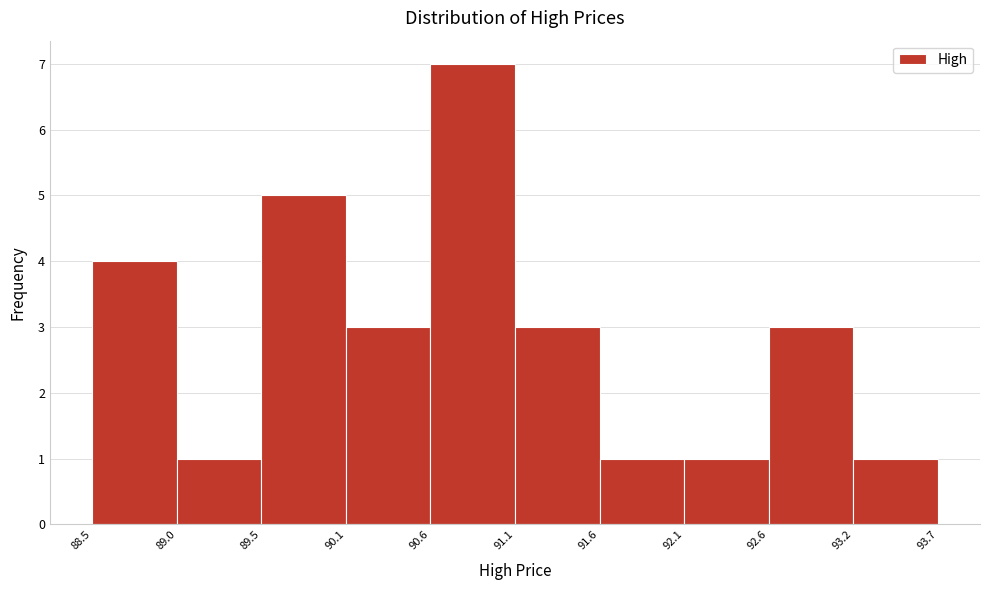

Reading left to right, list every bar in this chart as the range it spans on the x-axis followed by its height. The values are not printed on the chart, so give them approximately, as read against the axis.

88.5 to 89.0: 4
89.0 to 89.5: 1
89.5 to 90.1: 5
90.1 to 90.6: 3
90.6 to 91.1: 7
91.1 to 91.6: 3
91.6 to 92.1: 1
92.1 to 92.6: 1
92.6 to 93.2: 3
93.2 to 93.7: 1